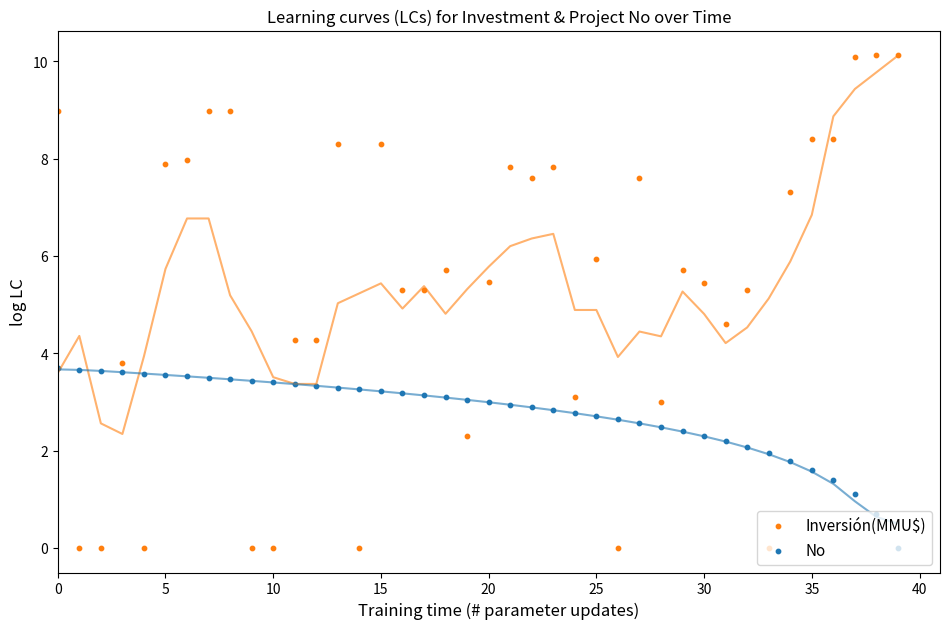

What are all the series names shown in the legend?

Inversión(MMU$), No